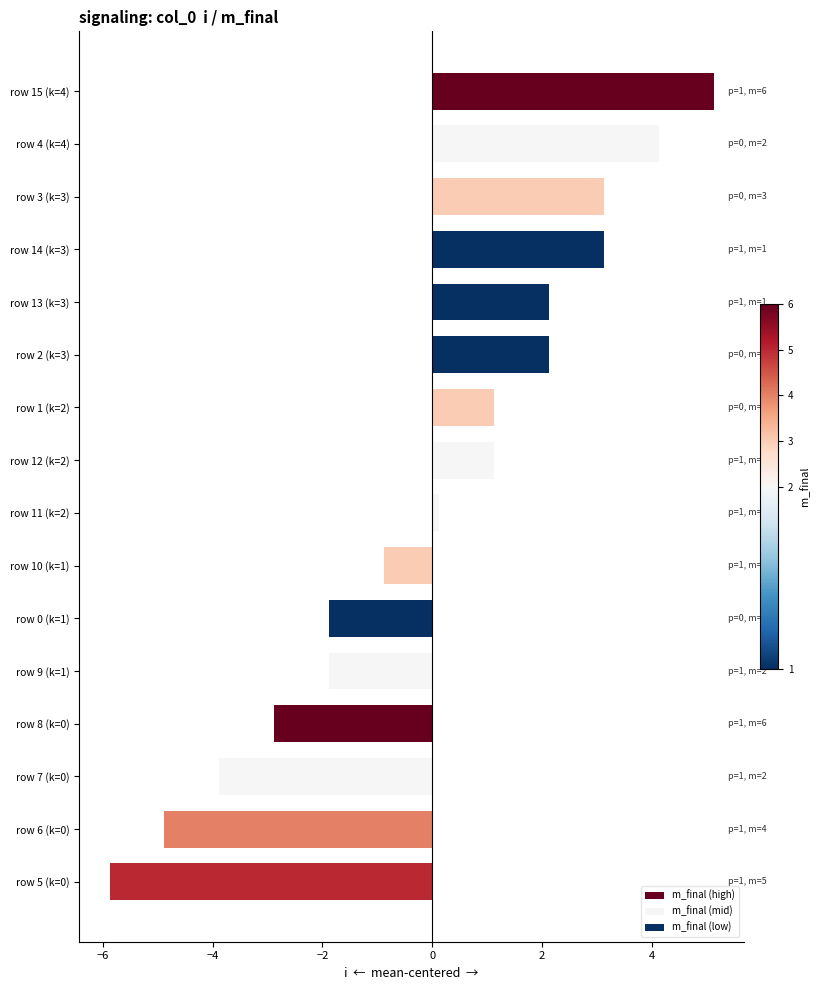

The value at row 13 (k=3) is 1.5. True or false?

False